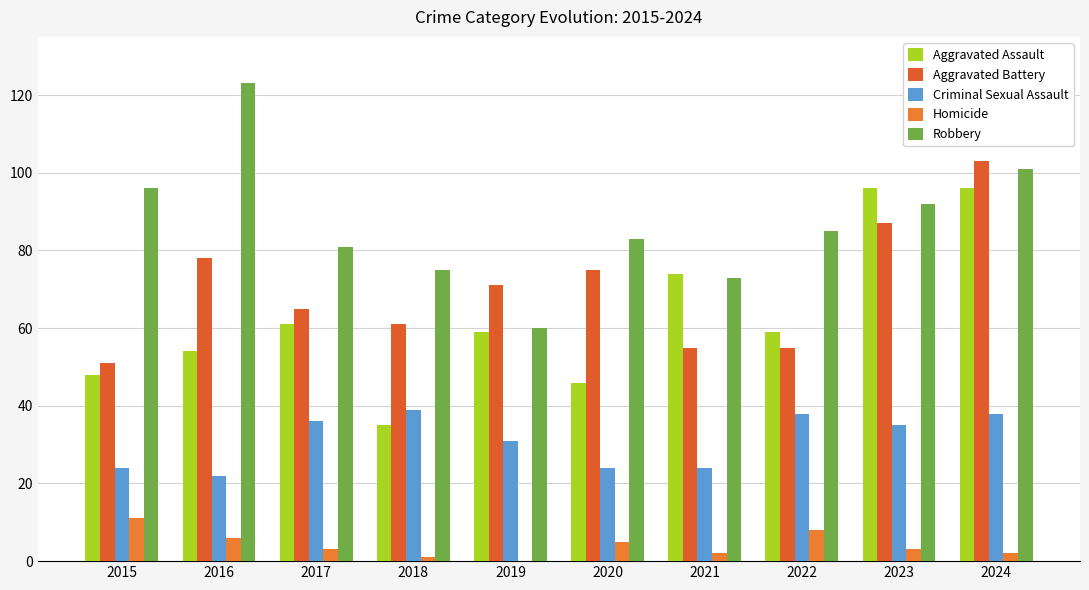

Reading left to right, extract all data points from this chart.

Aggravated Assault: 2015=48	2016=54	2017=61	2018=35	2019=59	2020=46	2021=74	2022=59	2023=96	2024=96
Aggravated Battery: 2015=51	2016=78	2017=65	2018=61	2019=71	2020=75	2021=55	2022=55	2023=87	2024=103
Criminal Sexual Assault: 2015=24	2016=22	2017=36	2018=39	2019=31	2020=24	2021=24	2022=38	2023=35	2024=38
Homicide: 2015=11	2016=6	2017=3	2018=1	2019=0	2020=5	2021=2	2022=8	2023=3	2024=2
Robbery: 2015=96	2016=123	2017=81	2018=75	2019=60	2020=83	2021=73	2022=85	2023=92	2024=101